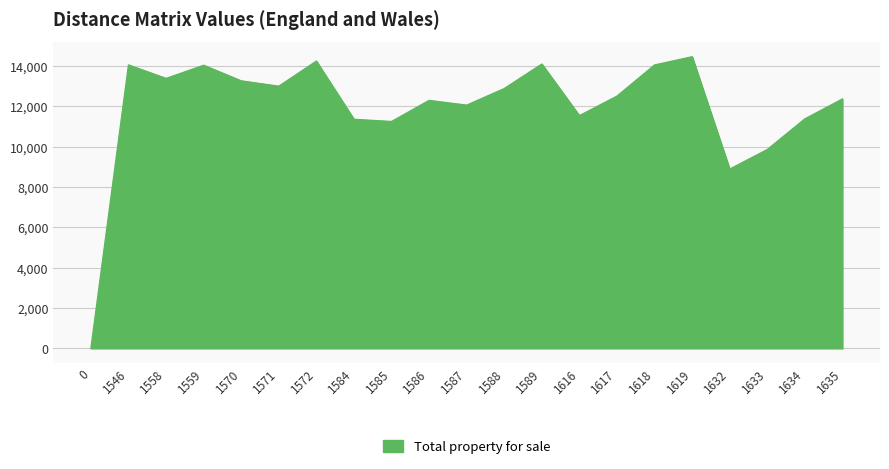

What is the difference between the maximum and minimum values?

14466.0